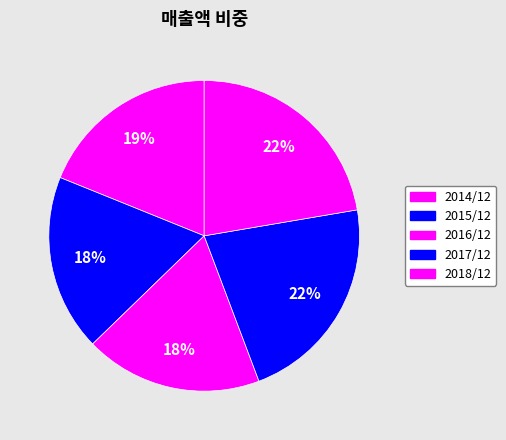

To the nearest percent, what portion does 2015/12 represent?

18%